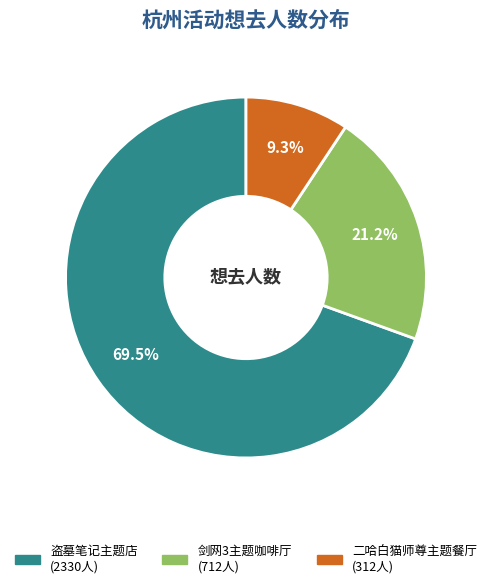

How many slices are in this pie chart?

3